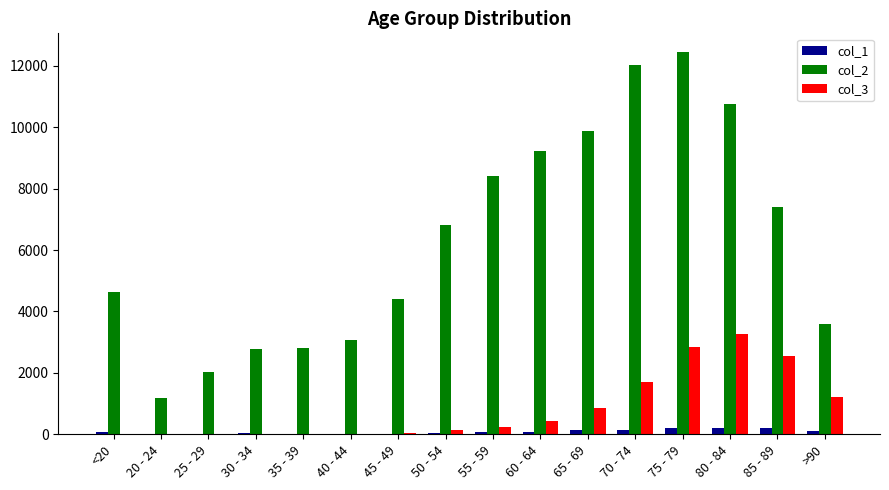

The value of col_3 at 70 - 74 is 2426. True or false?

False